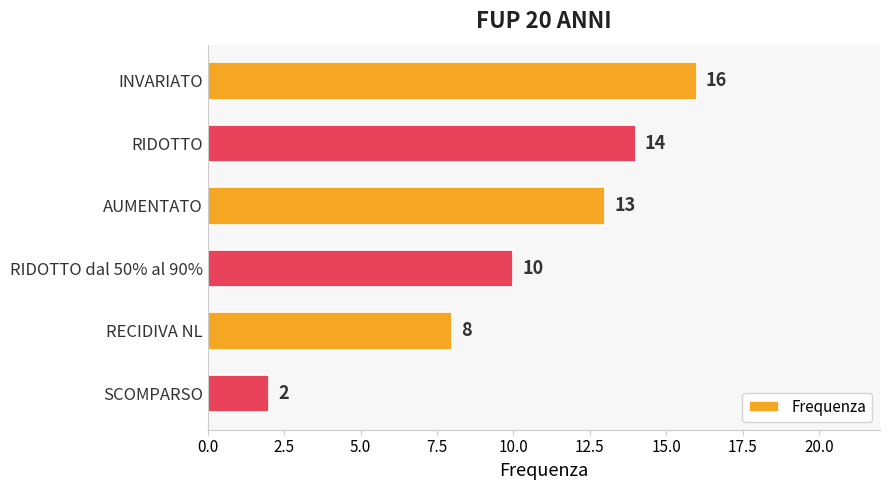

What is the change in value from RIDOTTO dal 50% al 90% to SCOMPARSO?

-8